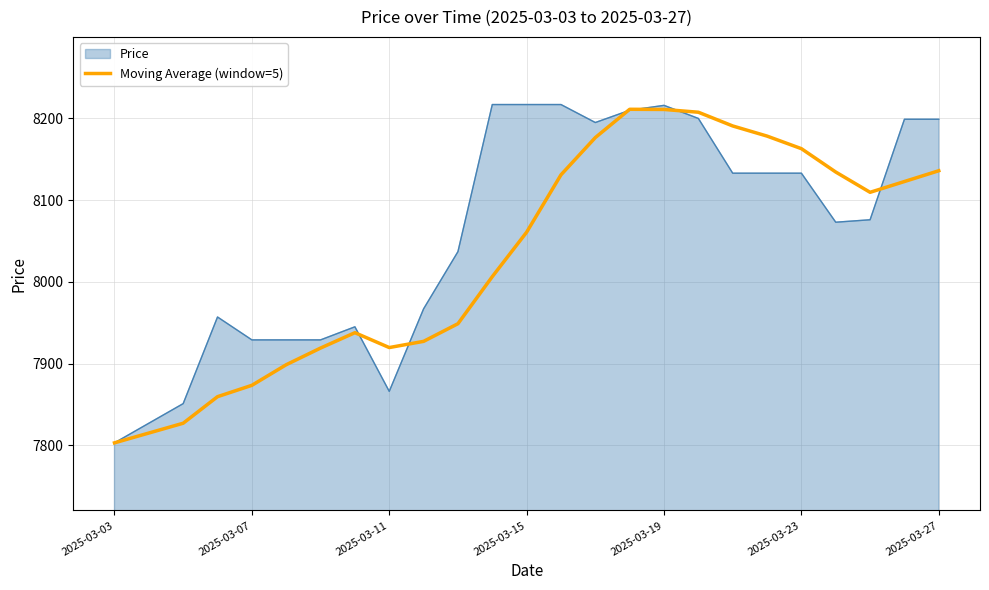

Which series has the largest total across all categories?

Price